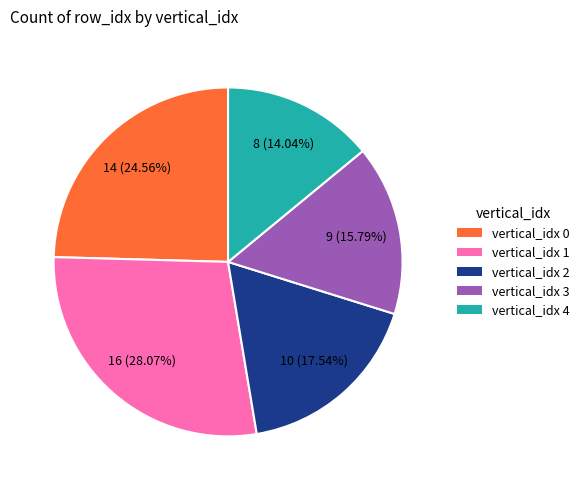

Is there a majority slice in this chart?

No